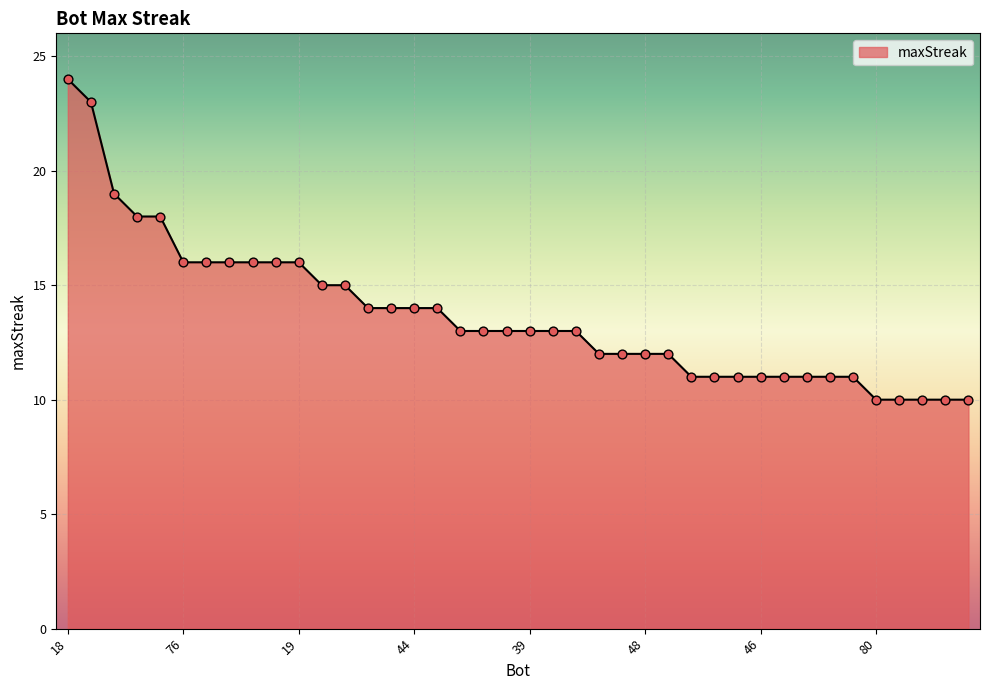

What is the smallest value displayed?

10